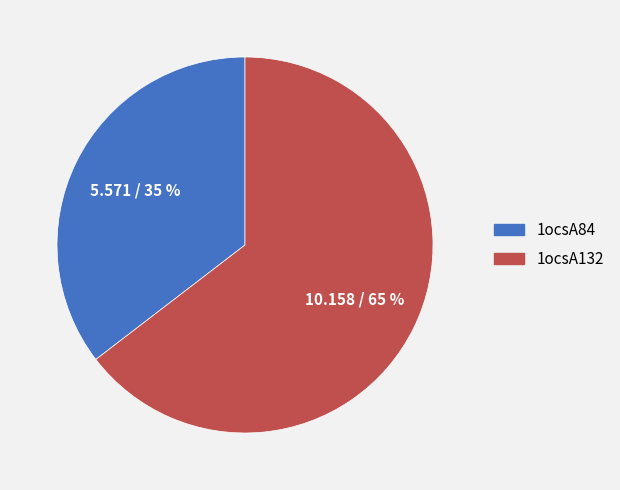

What percentage is the 1ocsA132 slice, to the nearest percent?

65%